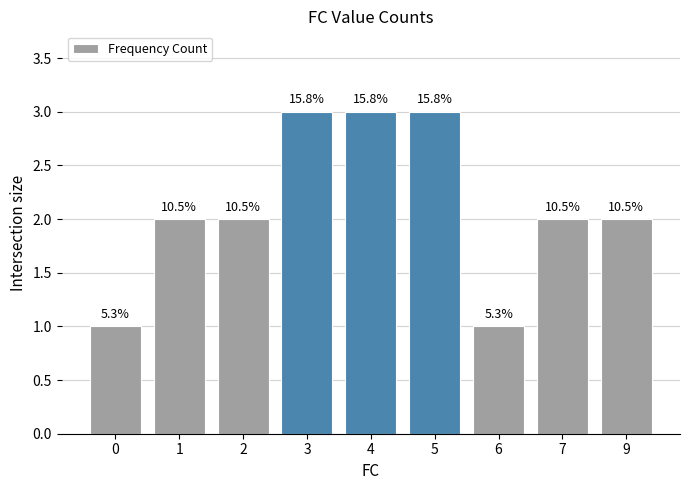

List the labels in order of value, largest first.

3, 4, 5, 1, 2, 7, 9, 0, 6